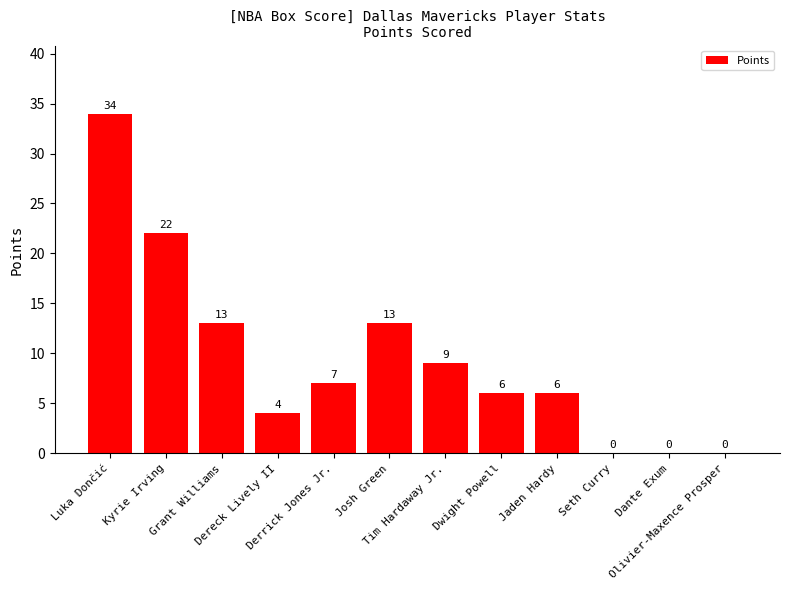

How many values are above zero?

9